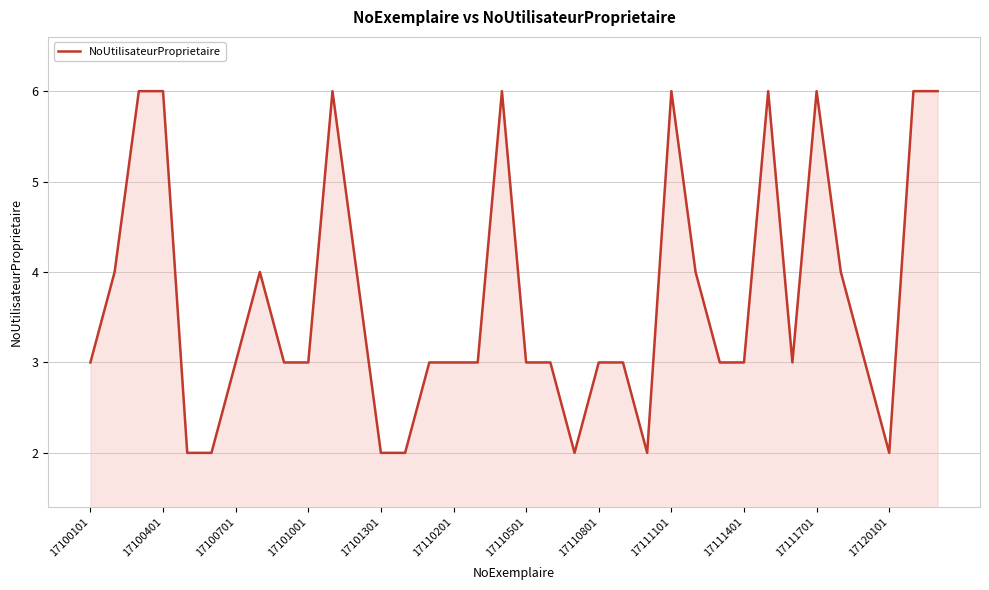

What is the difference between the maximum and minimum values?

4